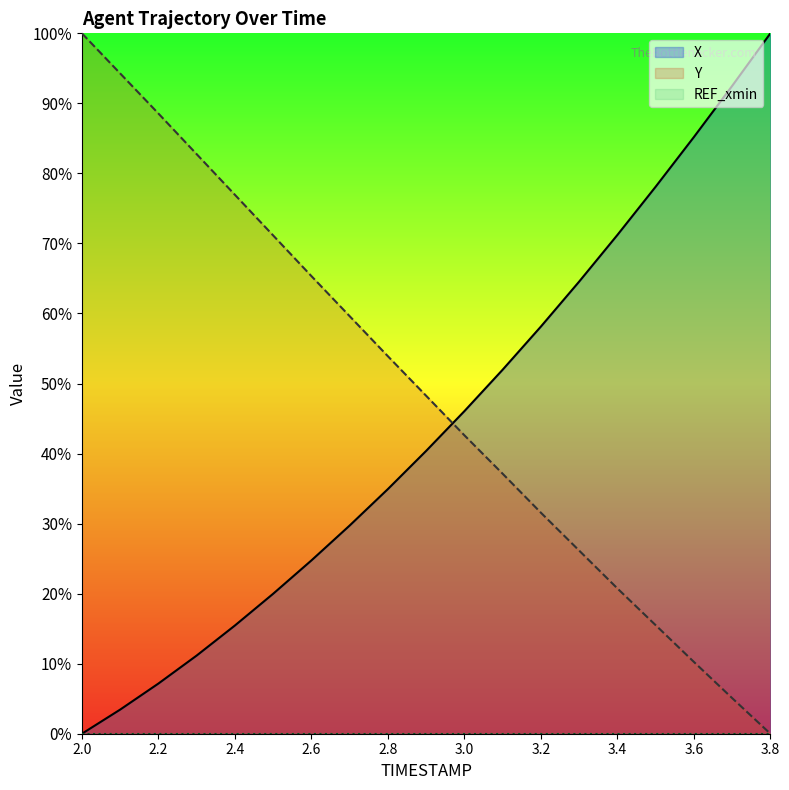

The value of Y at 3.1 is 58.5. True or false?

False